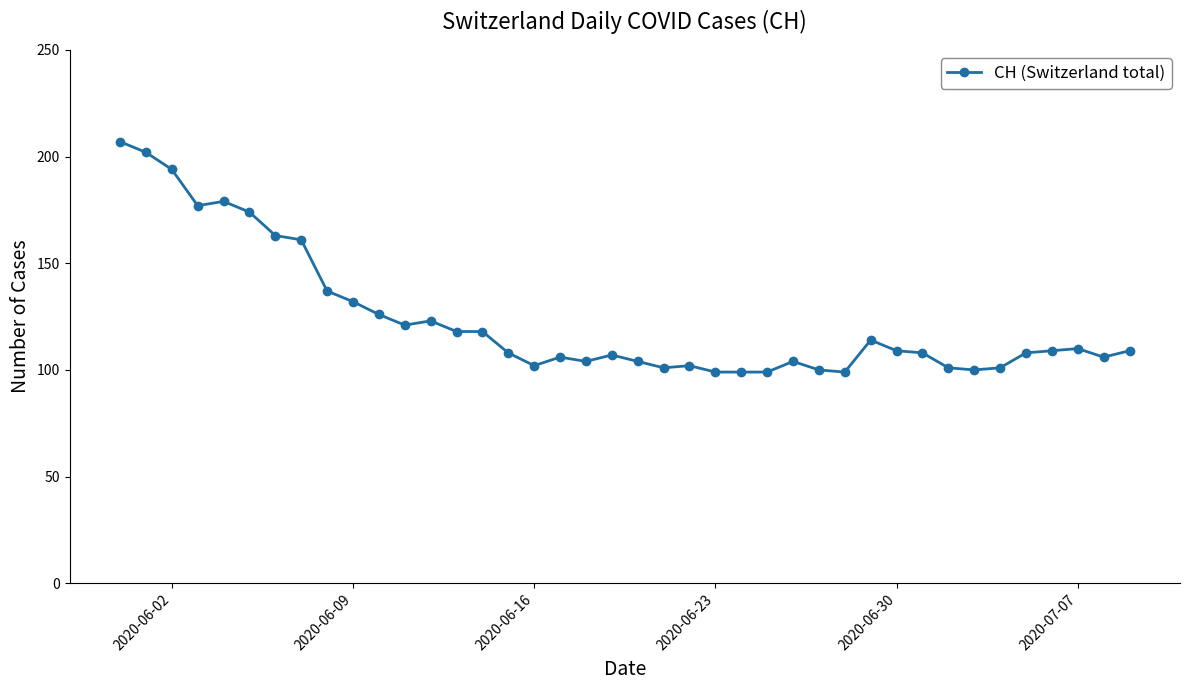

Reading right to left, what are all the values shown in this chart?

109	106	110	109	108	101	100	101	108	109	114	99	100	104	99	99	99	102	101	104	107	104	106	102	108	118	118	123	121	126	132	137	161	163	174	179	177	194	202	207